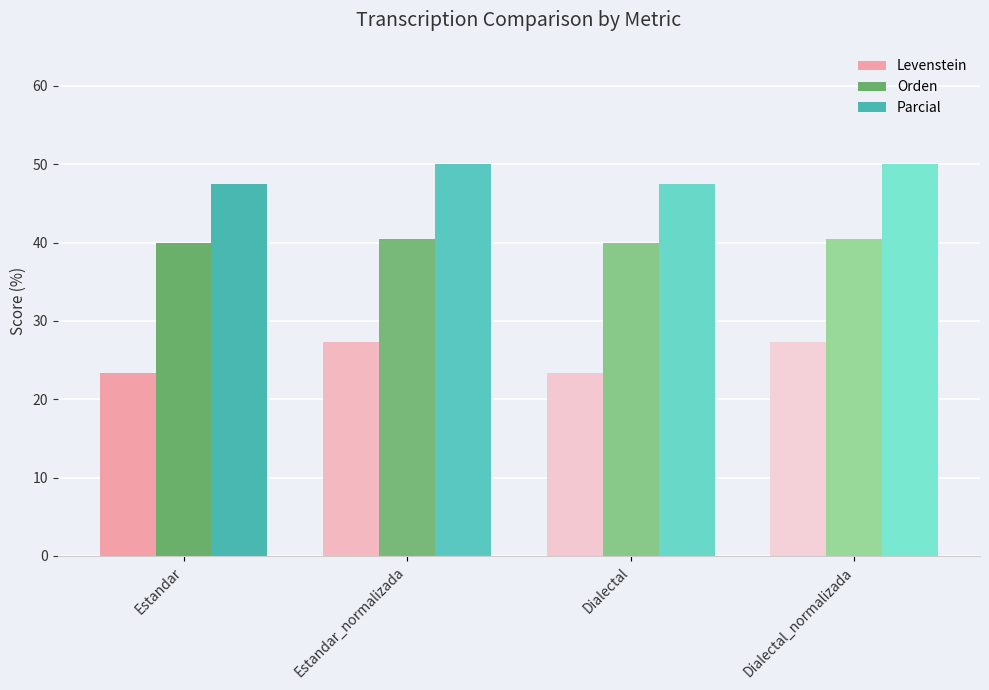

Is it true that Parcial equals 50.0 at Estandar_normalizada?

True